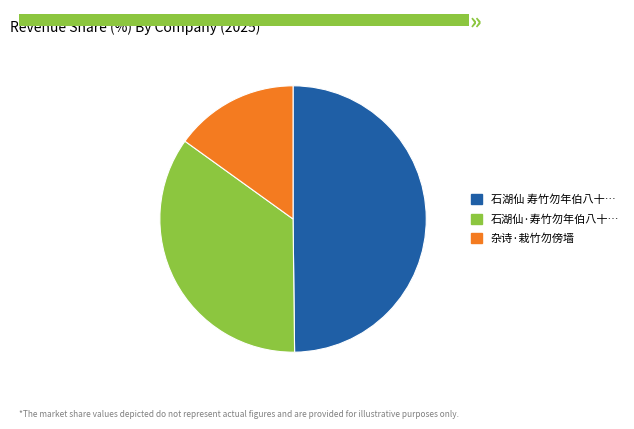

Does any single category account for the majority?

No